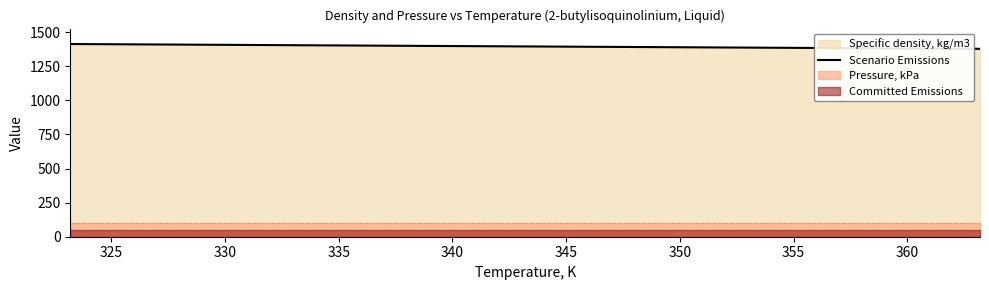

What is the highest value of the Scenario Emissions series?

1413.2